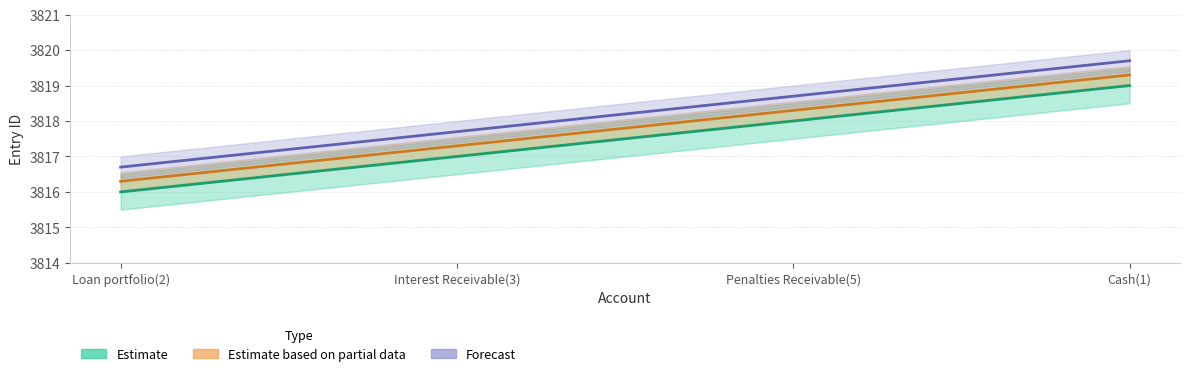

Reading right to left, transcribe all the data shown in this chart.

Entry ID: 3819.0	3818.0	3817.0	3816.0
Entry ID upper: 3819.3	3818.3	3817.3	3816.3
Entry ID lower: 3819.7	3818.7	3817.7	3816.7